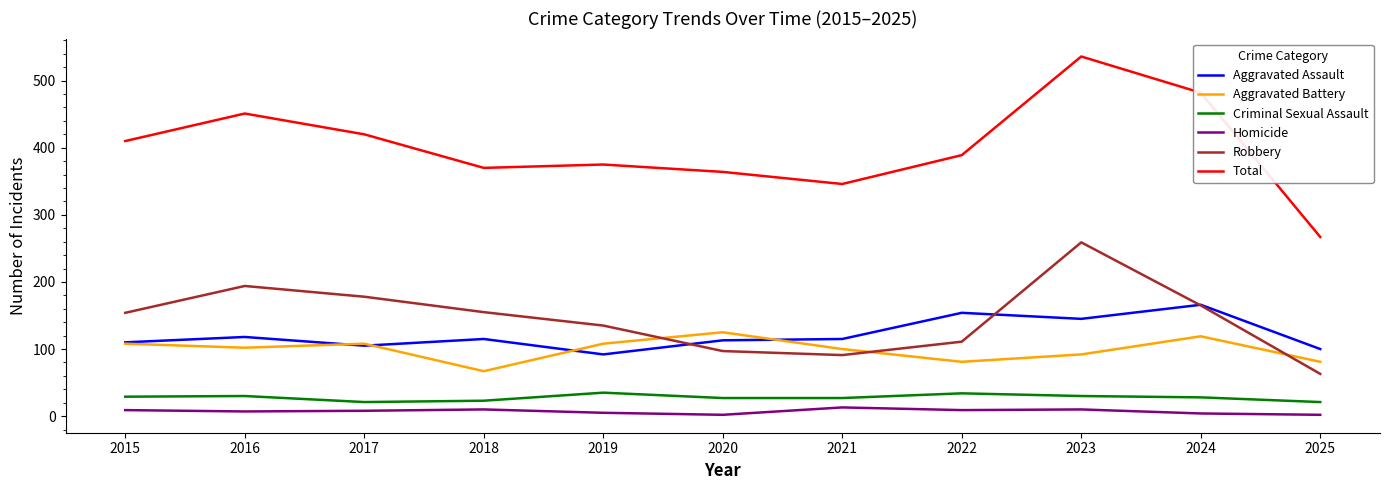

True or false: Criminal Sexual Assault and Homicide intersect in this chart.

False